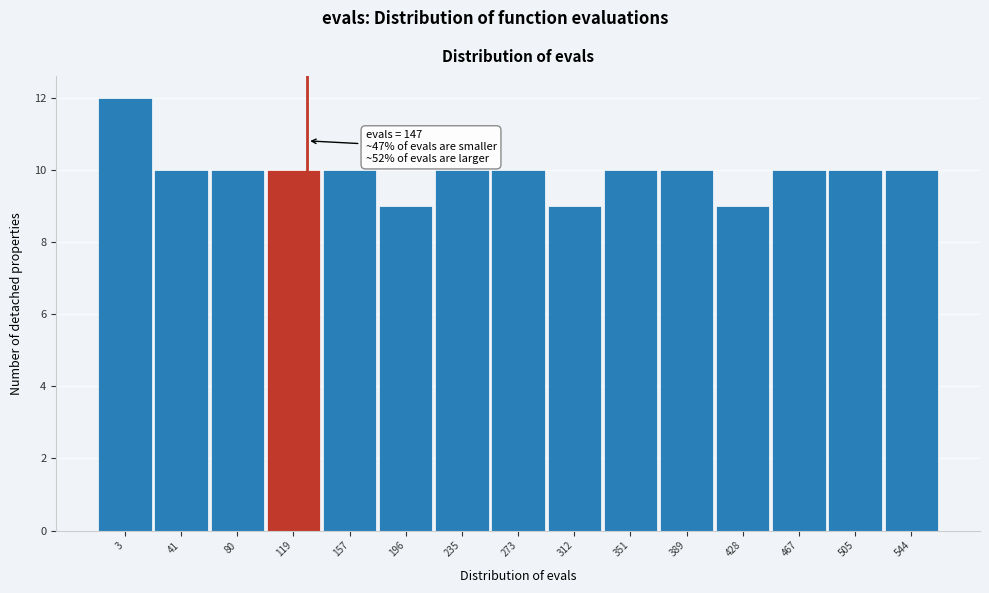

Reading left to right, extract all data points from this chart.

3=12	41=10	80=10	119=10	157=10	196=9	235=10	273=10	312=9	351=10	389=10	428=9	467=10	505=10	544=10